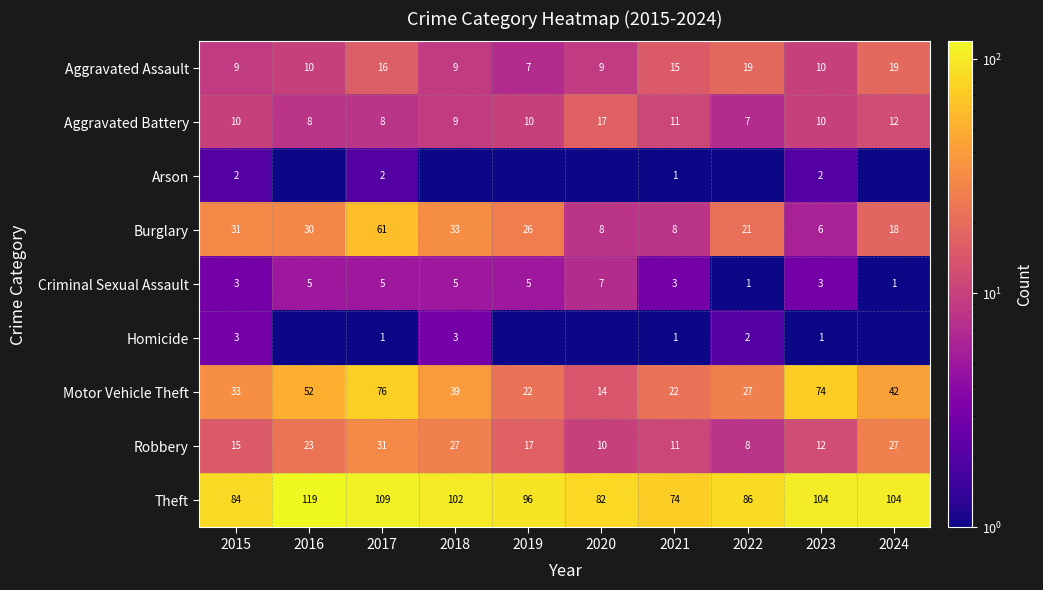

At 2017, list the series in order from largest to smallest.

Theft, Motor Vehicle Theft, Burglary, Robbery, Aggravated Assault, Aggravated Battery, Criminal Sexual Assault, Arson, Homicide